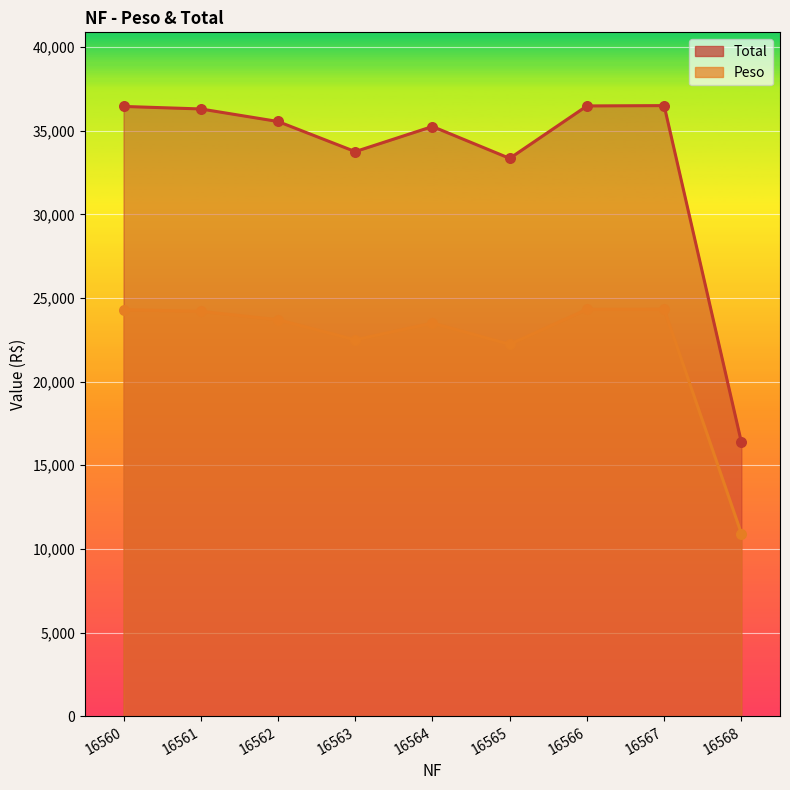

Is the value of Peso at 16560 greater than the value of Total at 16562?

Yes